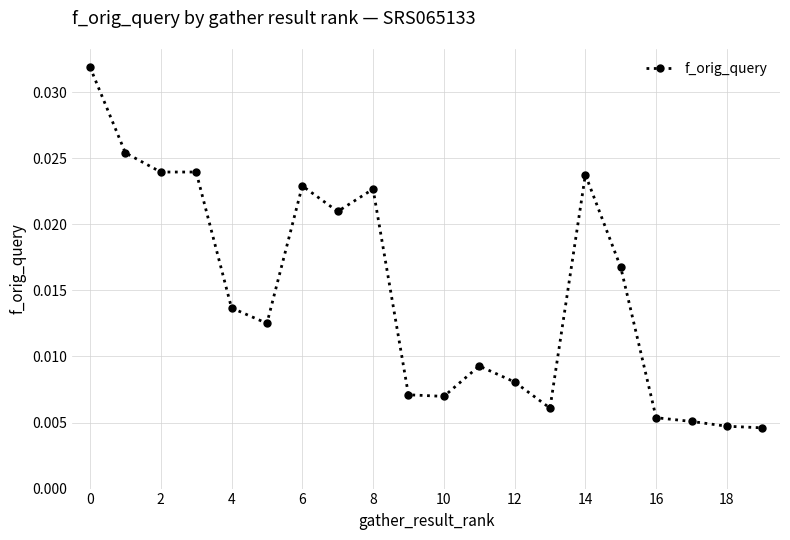

True or false: the data has more than 2 interior local peaks.

True